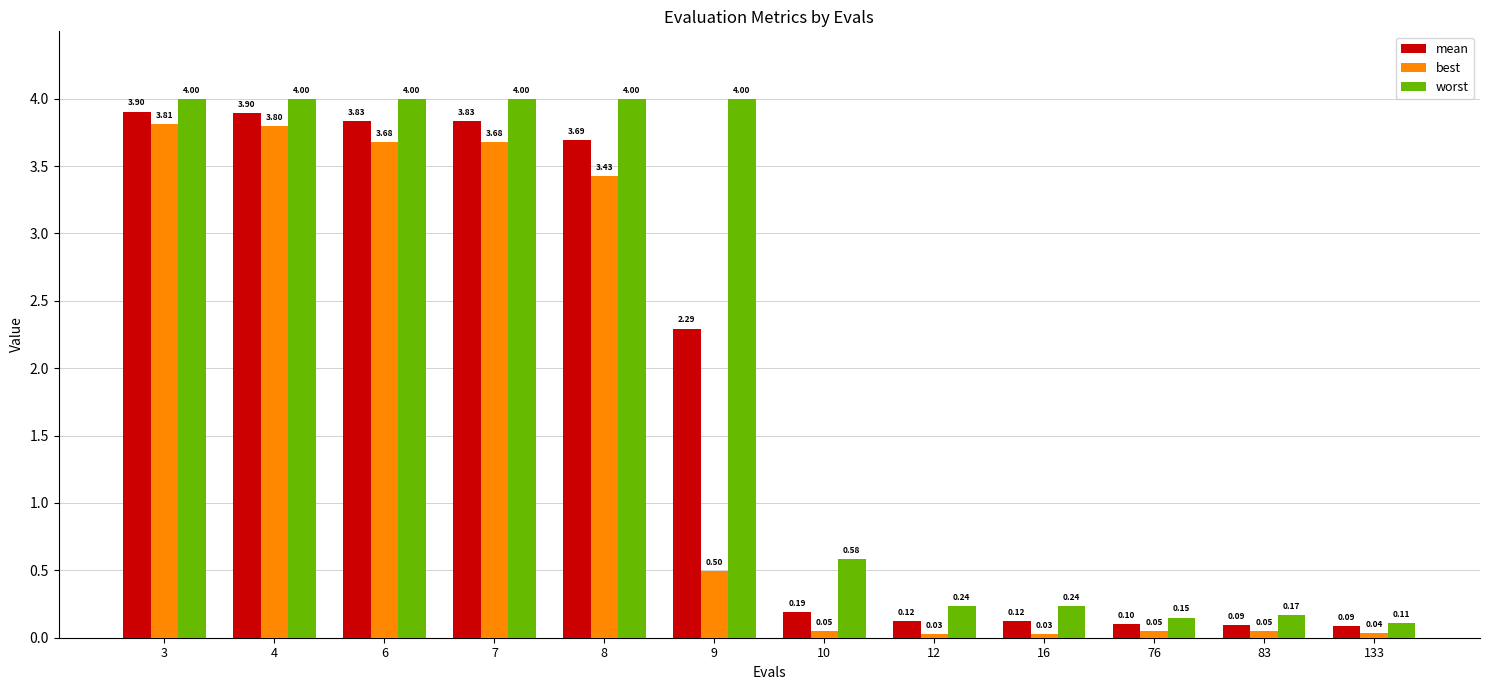

Rank the series by their maximum value, from highest to lowest.

worst, mean, best